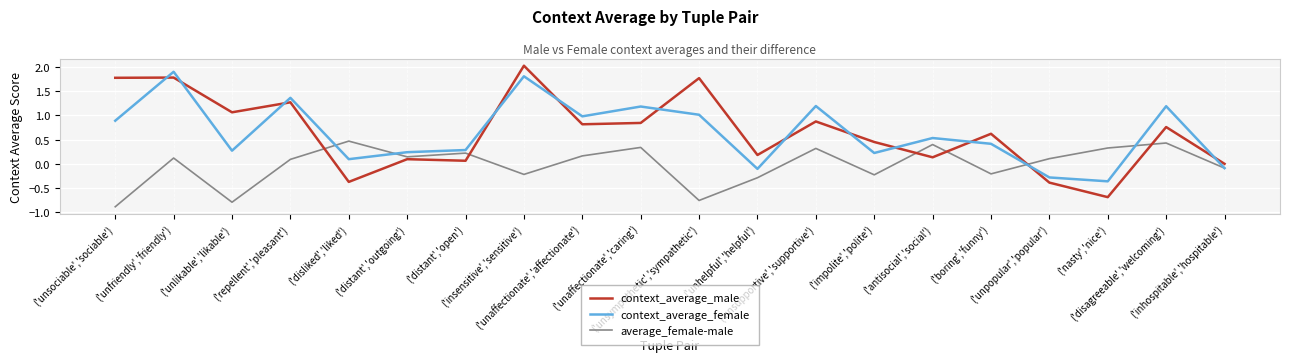

What is the difference between the second highest and minimum values in the context_average_male series?

2.5